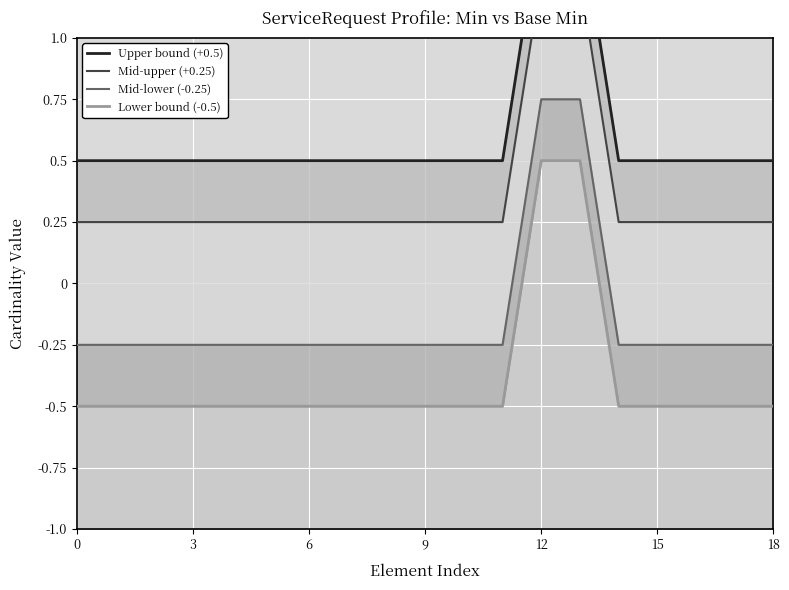

What is the approximate value of Lower bound (-0.5) at 3?

-0.5